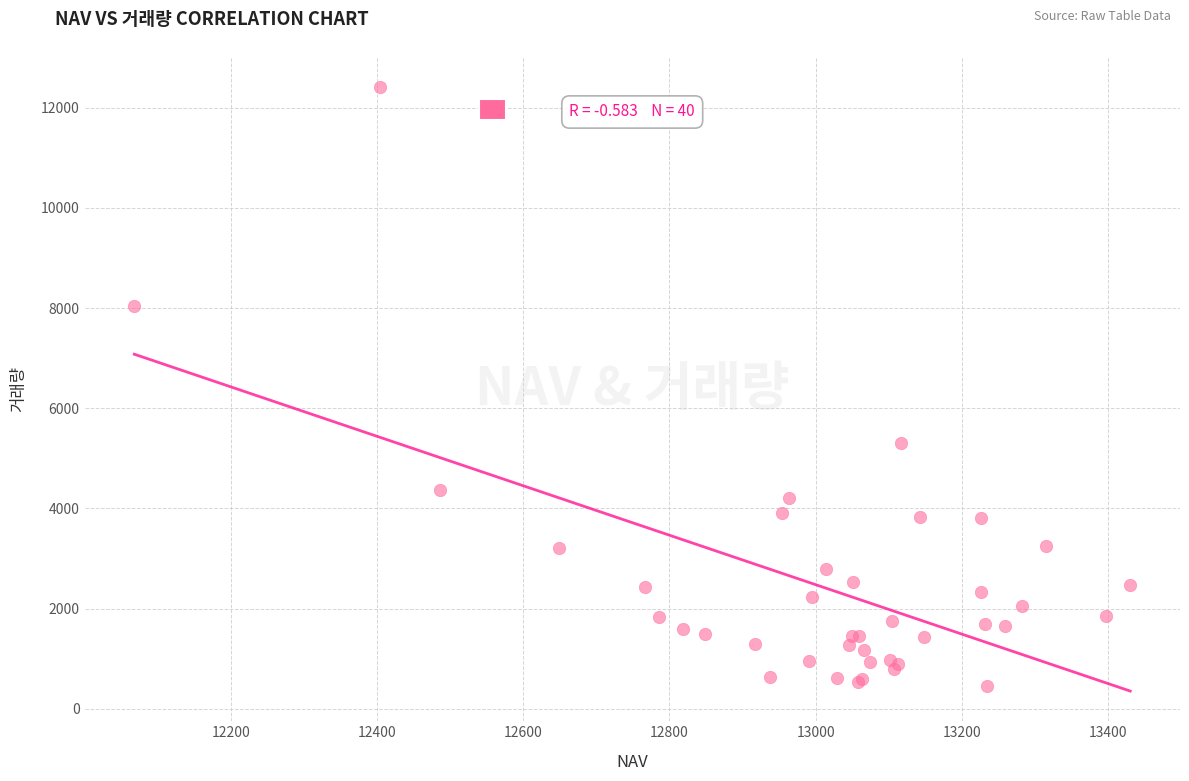

What Y value in the scatter plot is closest to 6430?

5305